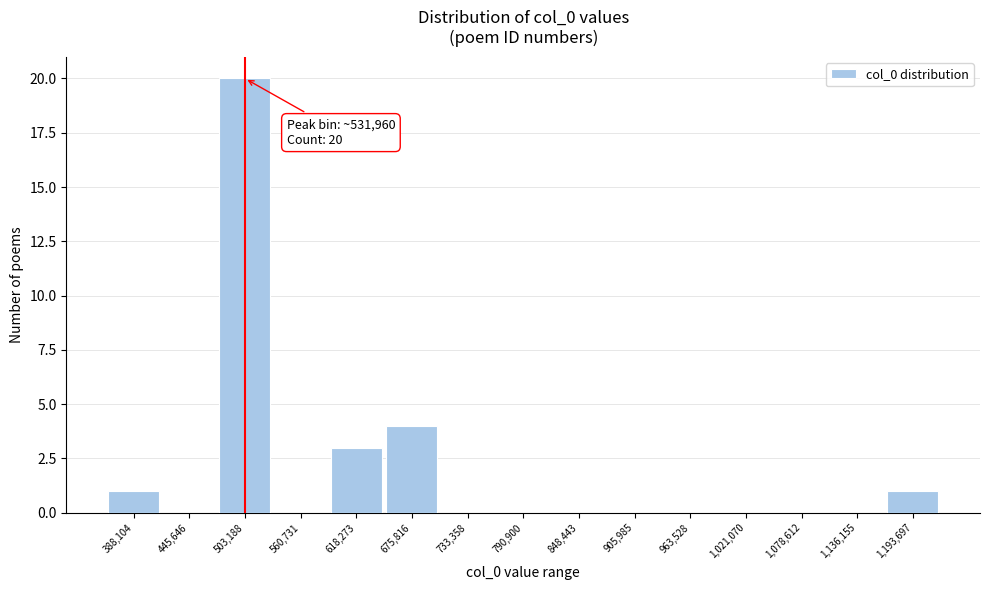

Reading left to right, extract all data points from this chart.

388,104=1	445,646=0	503,188=20	560,731=0	618,273=3	675,816=4	733,358=0	790,900=0	848,443=0	905,985=0	963,528=0	1,021,070=0	1,078,612=0	1,136,155=0	1,193,697=1